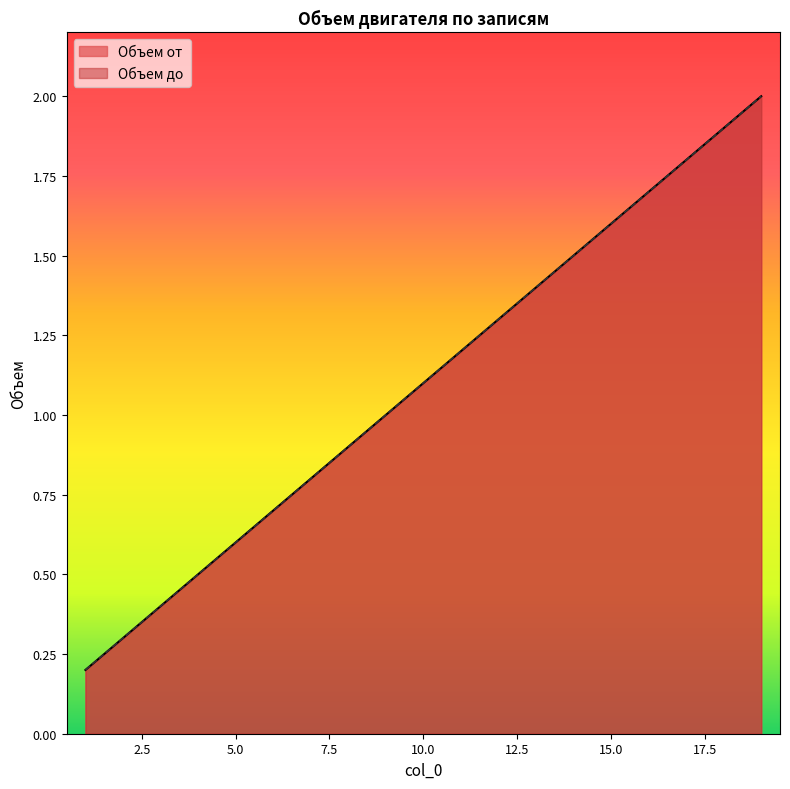

How many data points does each series have?

19